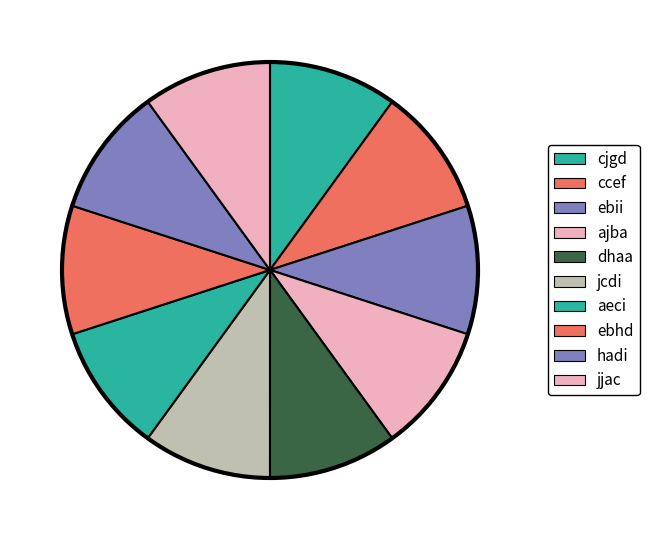

Between ebhd and hadi, which is larger?

ebhd